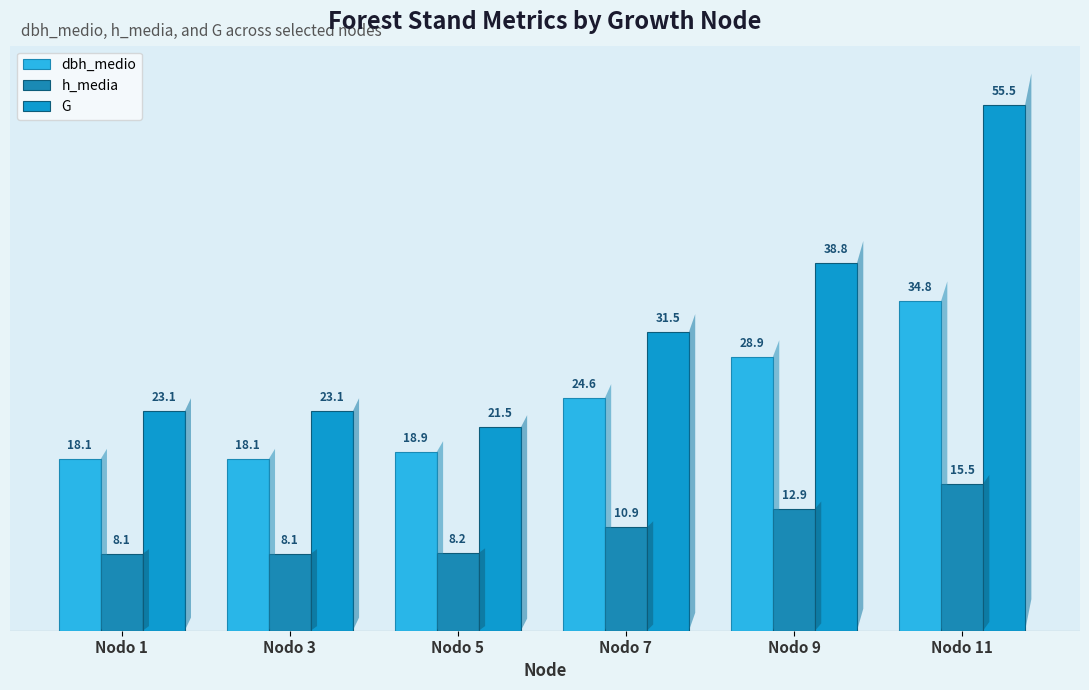

How many data points does each series have?

6